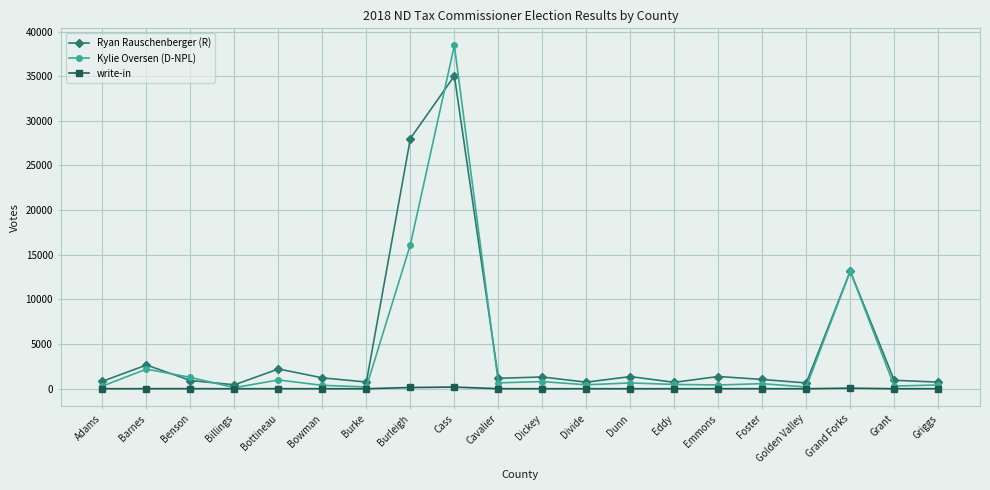

What is the maximum value shown in the chart?

38438